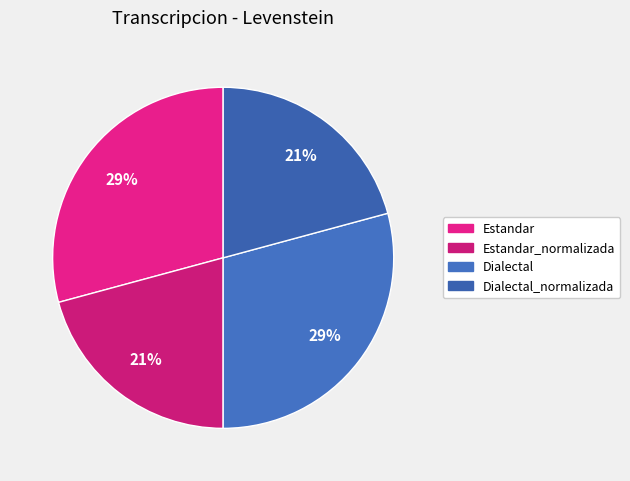

Combined, what portion of the pie is Estandar_normalizada and Estandar?

50.0%